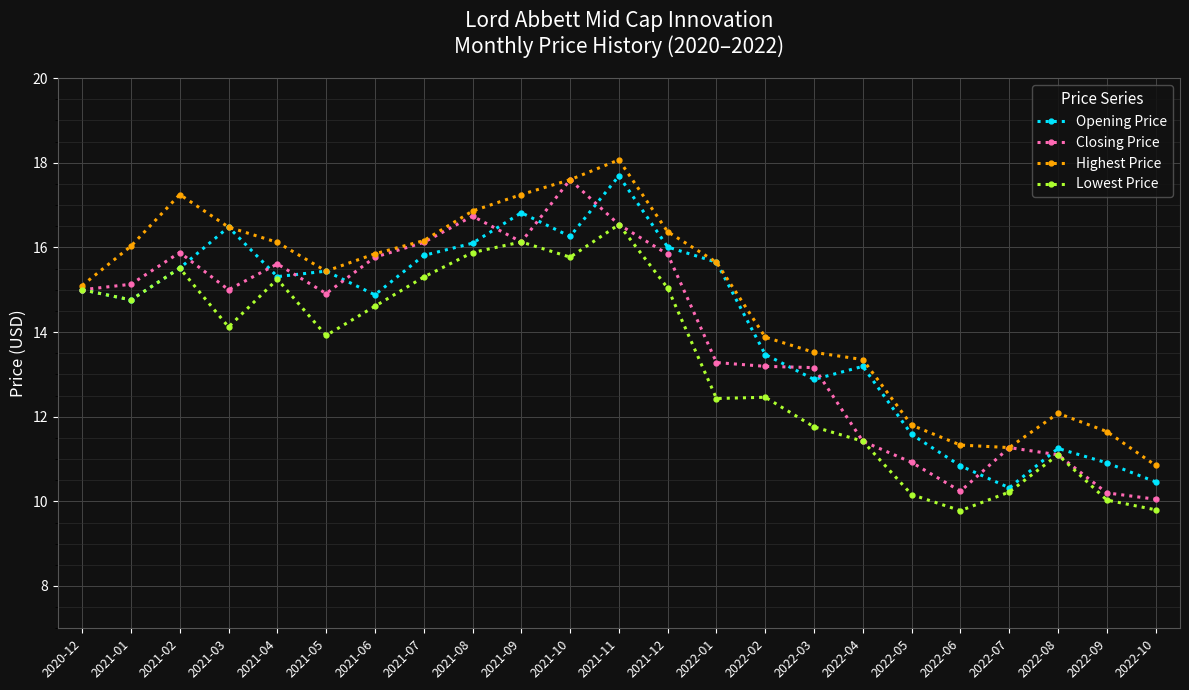

Is it true that Highest Price equals 11.6 at 2022-09?

True